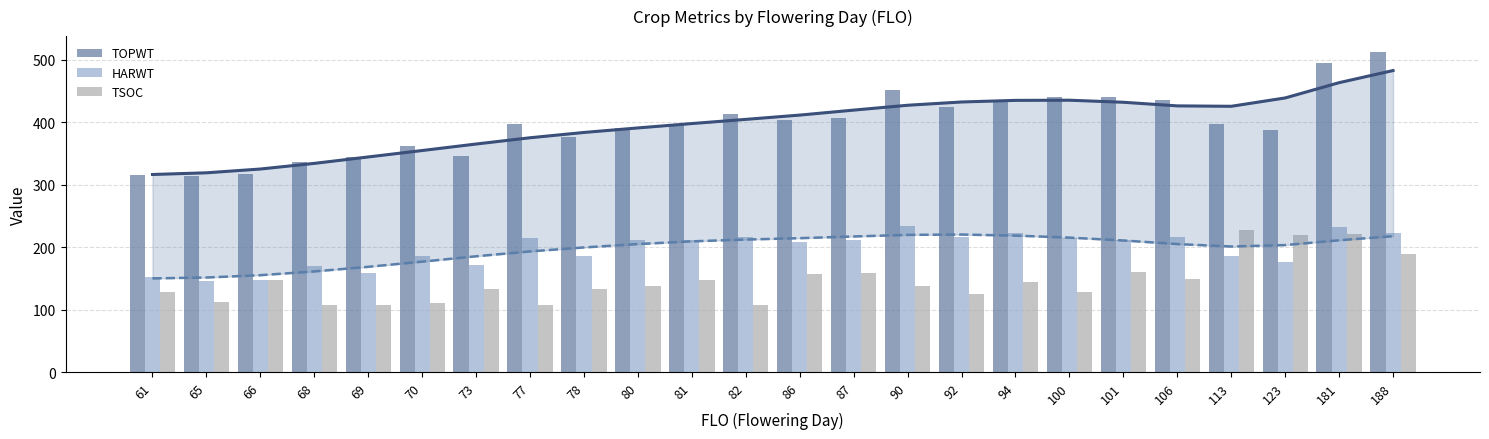

Between 66 and 77, which series saw the biggest shift?

TOPWT